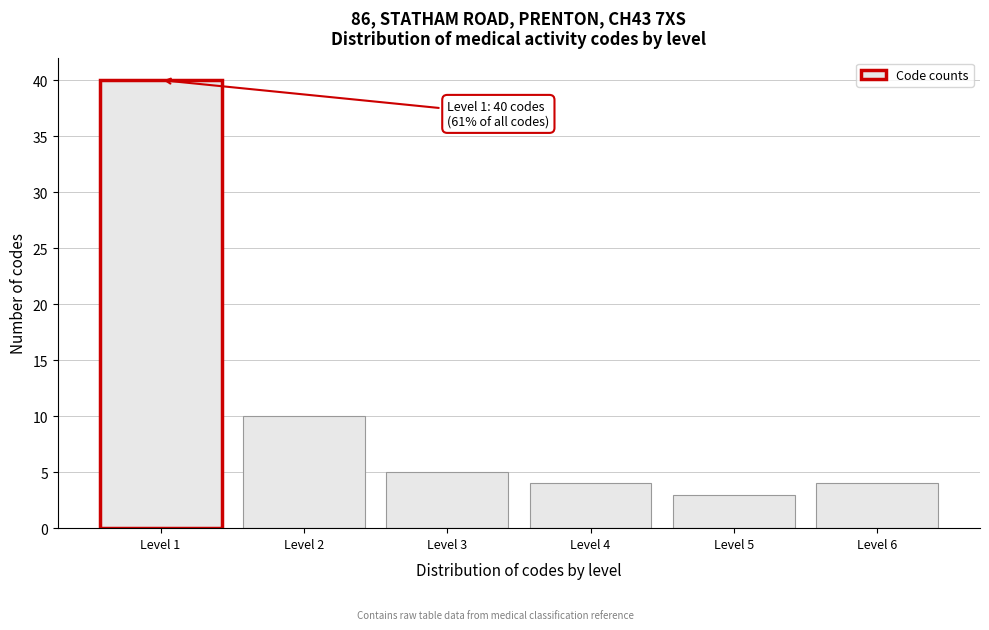

Which range on the x-axis has the tallest bar?

0.5 to 1.5